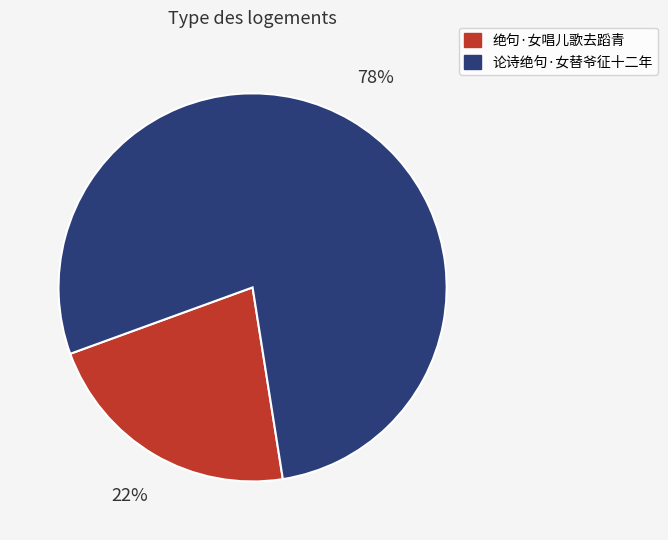

How many slices are in this pie chart?

2